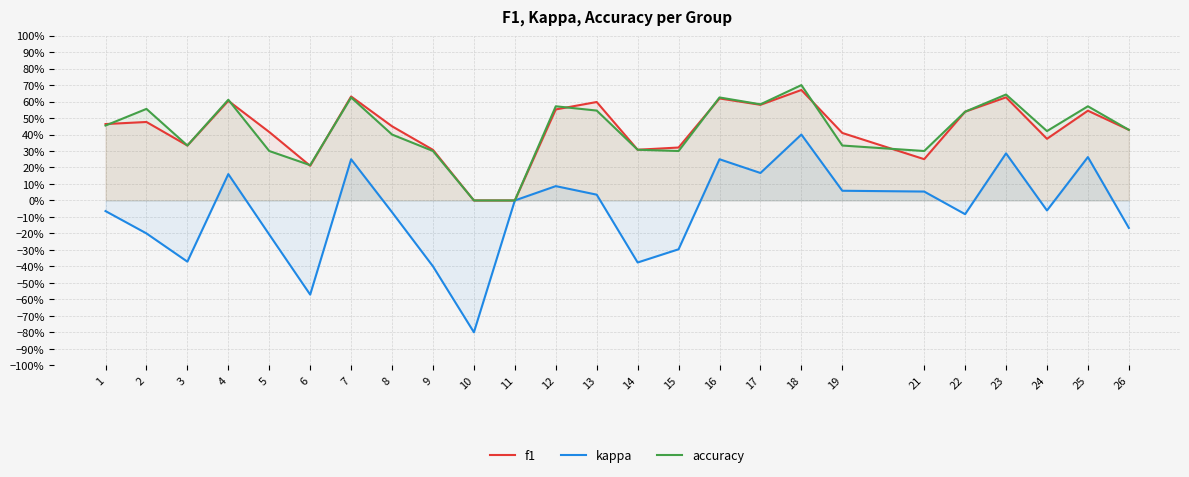

List the series in order of their peak value, lowest first.

kappa, f1, accuracy